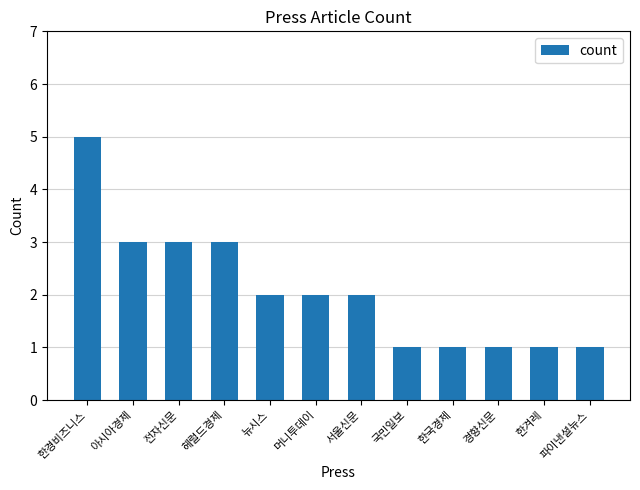

What is the approximate value at 전자신문?

3